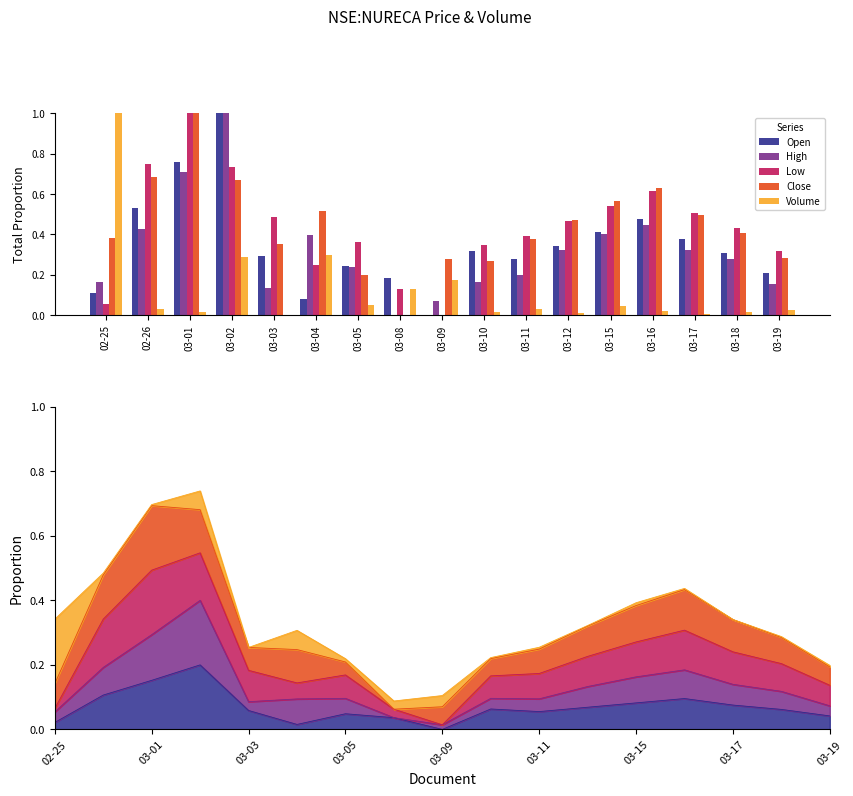

How many groups of bars are there?

17